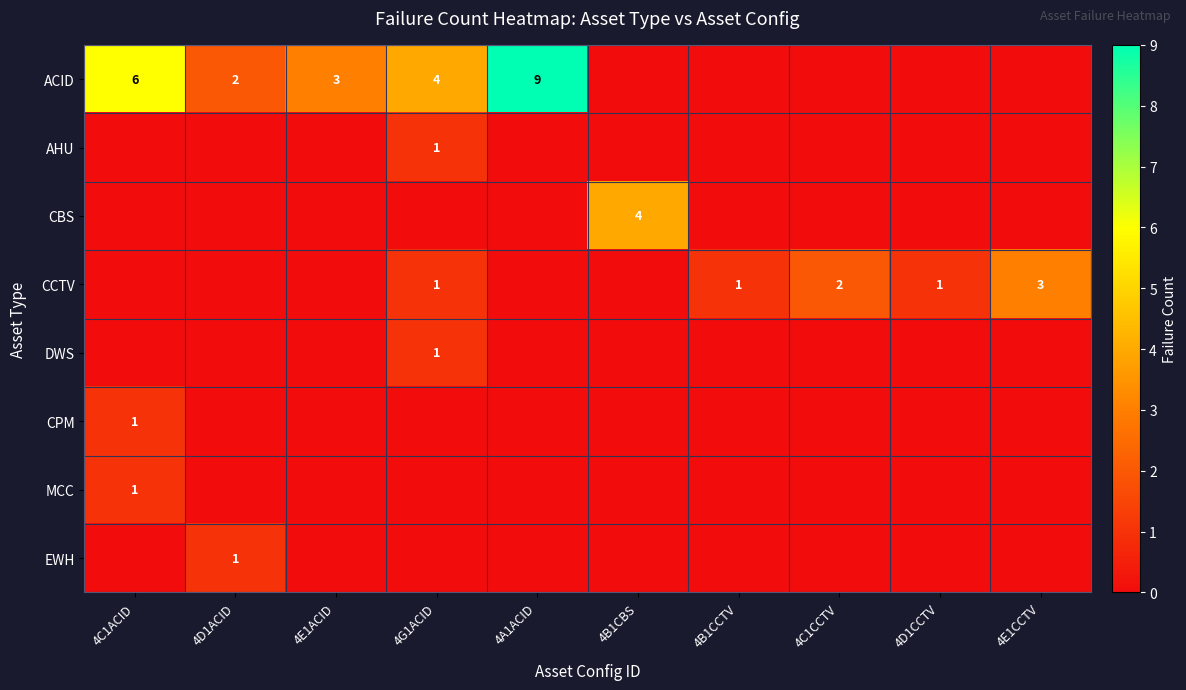

Is the value of ACID at 4C1ACID greater than the value of EWH at 4D1ACID?

Yes